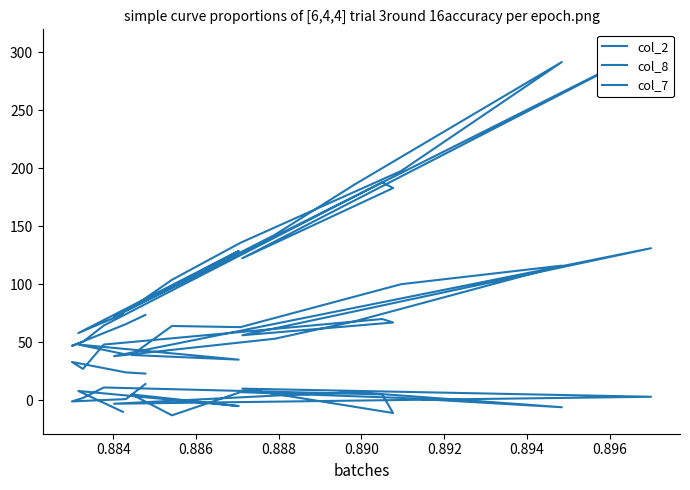

How many interior local valleys does the col_8 series have?

5